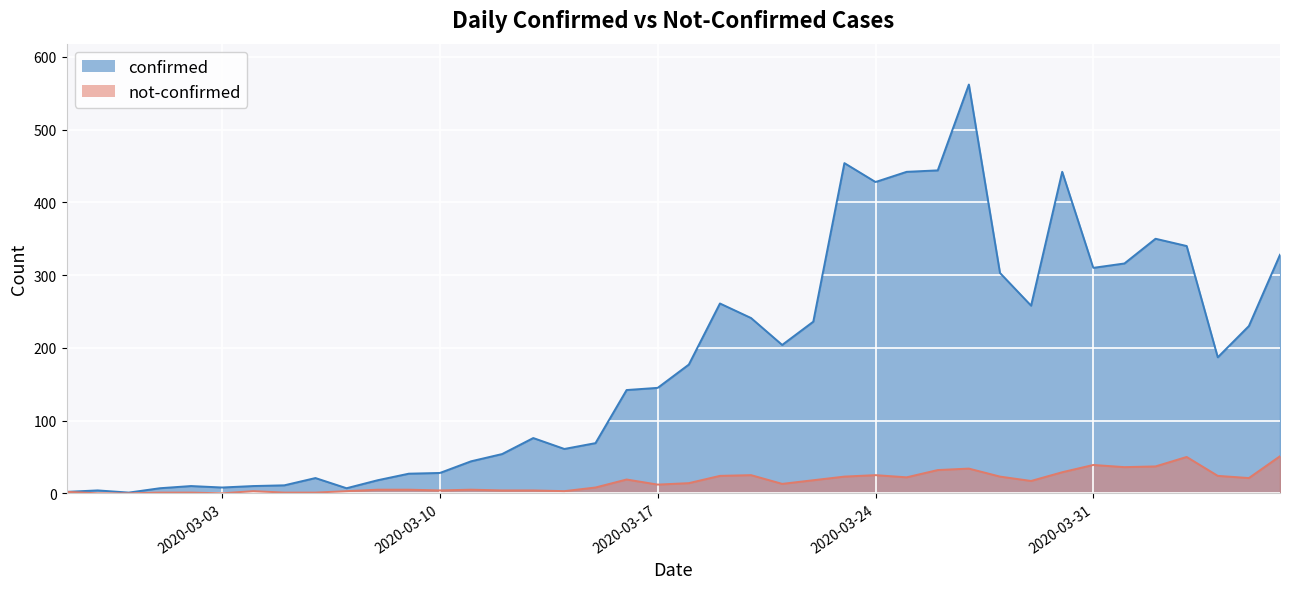

What is the total value across all series at 2020-03-03?

8